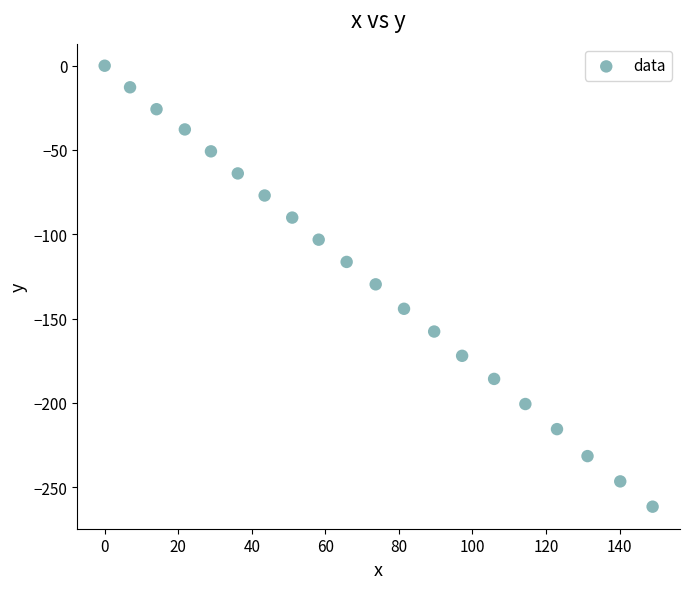

What is the range of Y values (max minus min)?

261.6